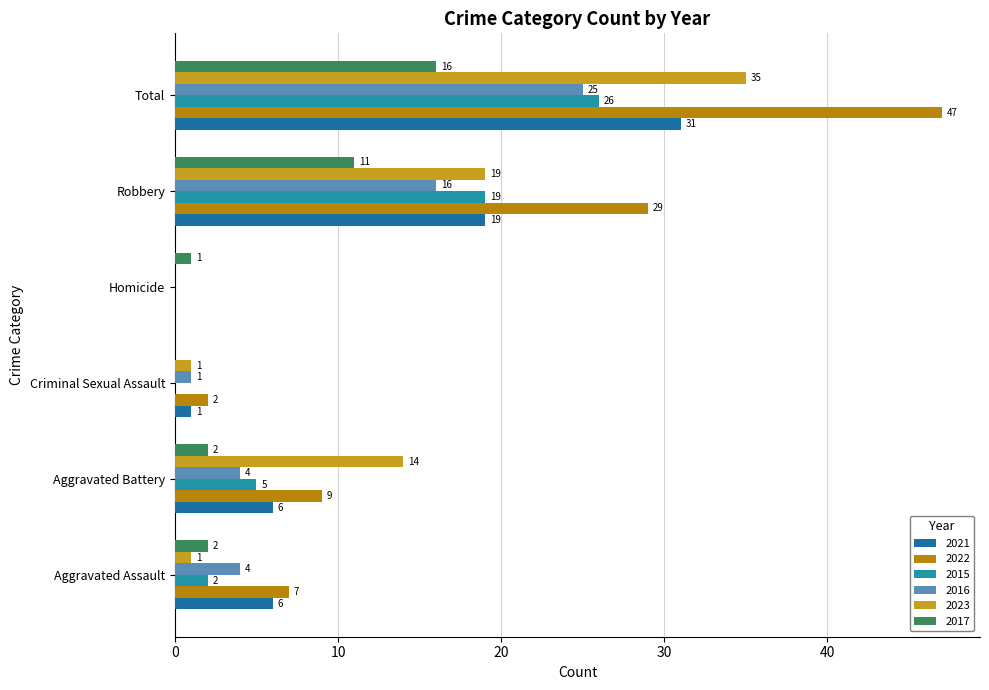

Count the number of data series in this chart.

6